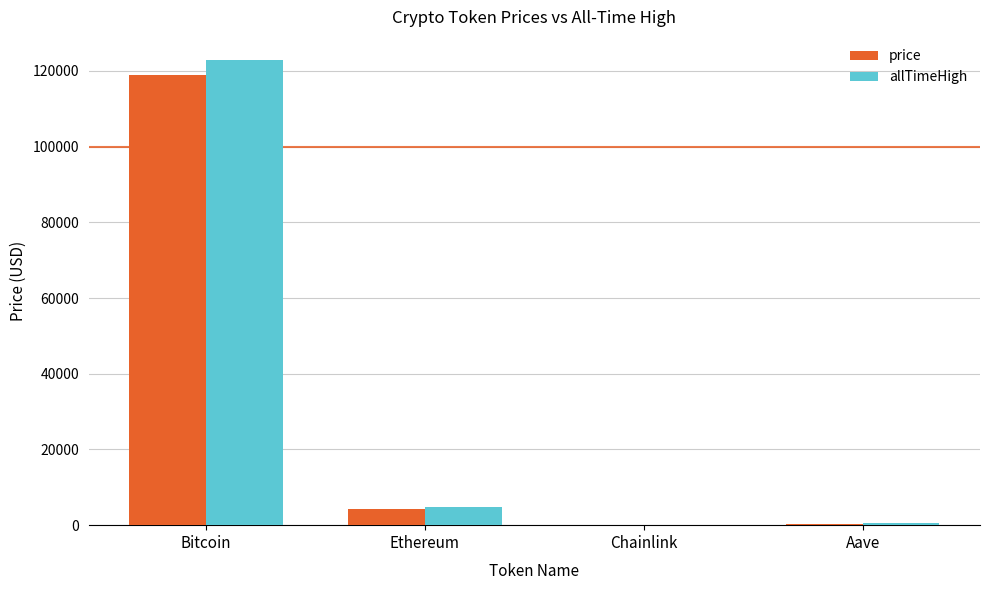

What value does the allTimeHigh series have at Ethereum?

4878.3